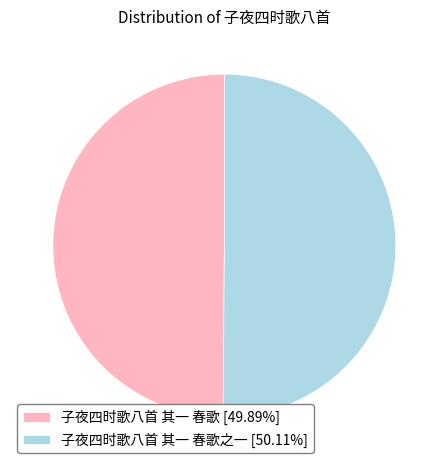

Do 子夜四时歌八首 其一 春歌 [49.89%] and 子夜四时歌八首 其一 春歌之一 [50.11%] together represent more than half of the pie?

Yes